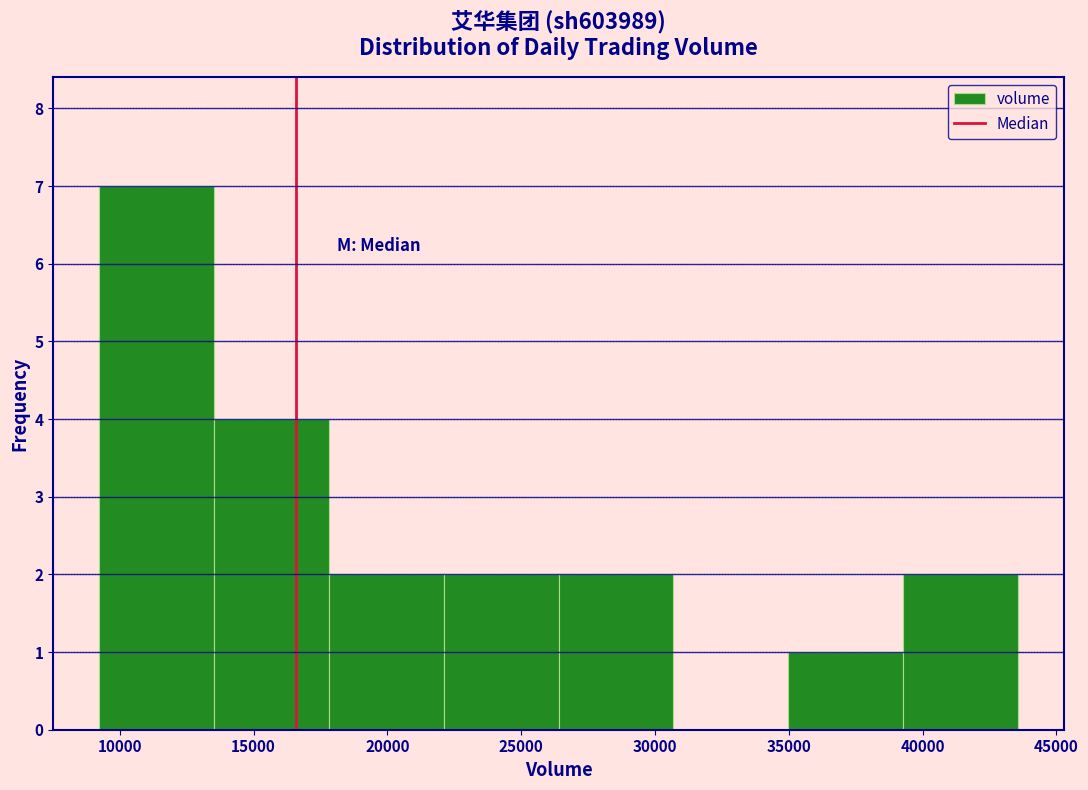

Reading left to right, transcribe this chart: for each bar, give the range it covers on the x-axis and its height. Neither the bar edges nor the heights are printed on the chart, so give them approximately, as read against the axes.

9000 to 13500: 7
13500 to 18000: 4
18000 to 22000: 2
22000 to 26500: 2
26500 to 30500: 2
30500 to 35000: 0
35000 to 39500: 1
39500 to 43500: 2